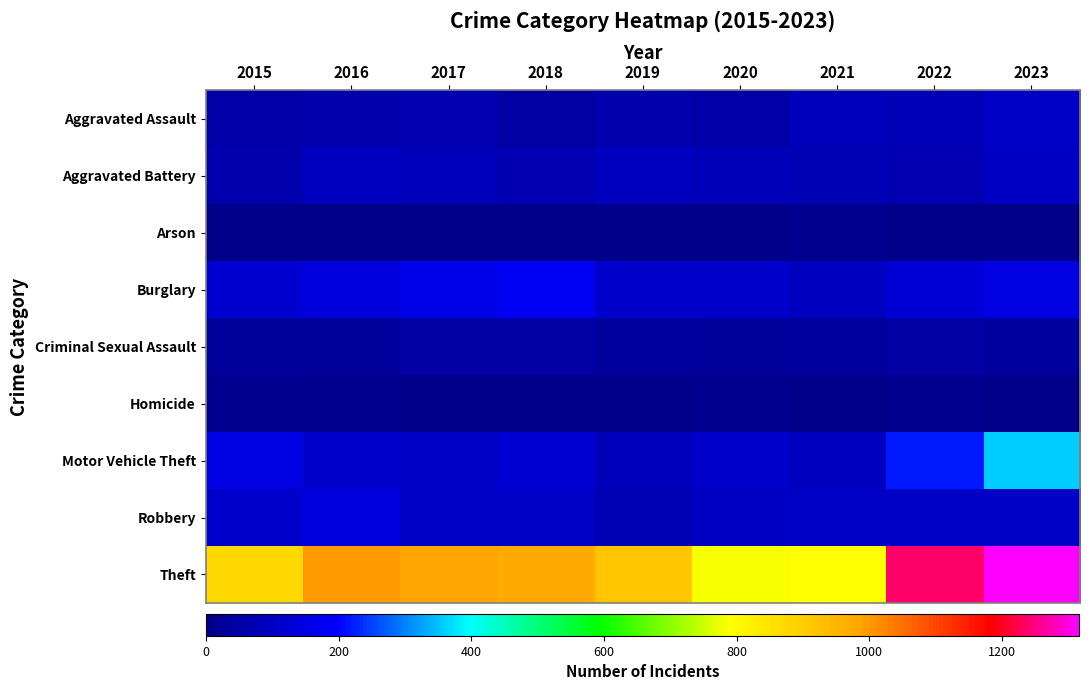

At how many categories does at least one series exceed 512?

9